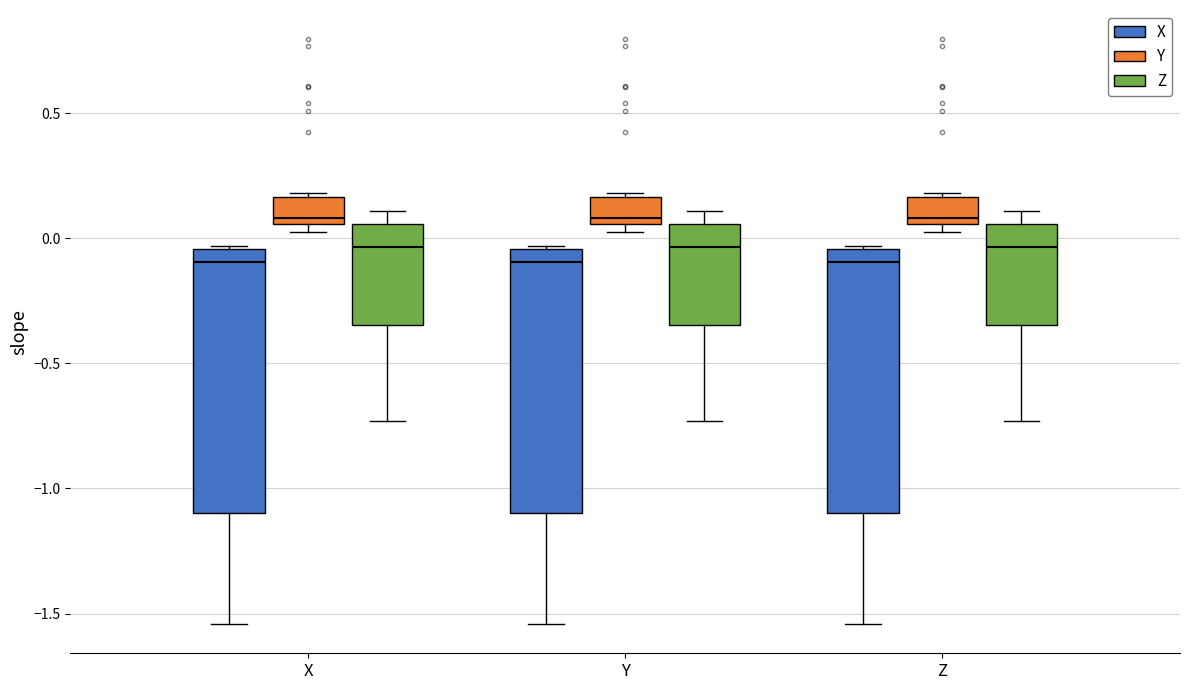

Where does the lower whisker of the box for Y (Z) end on the y-axis? The values are not printed on the chart, so give them approximately, as read against the axis.

-0.75